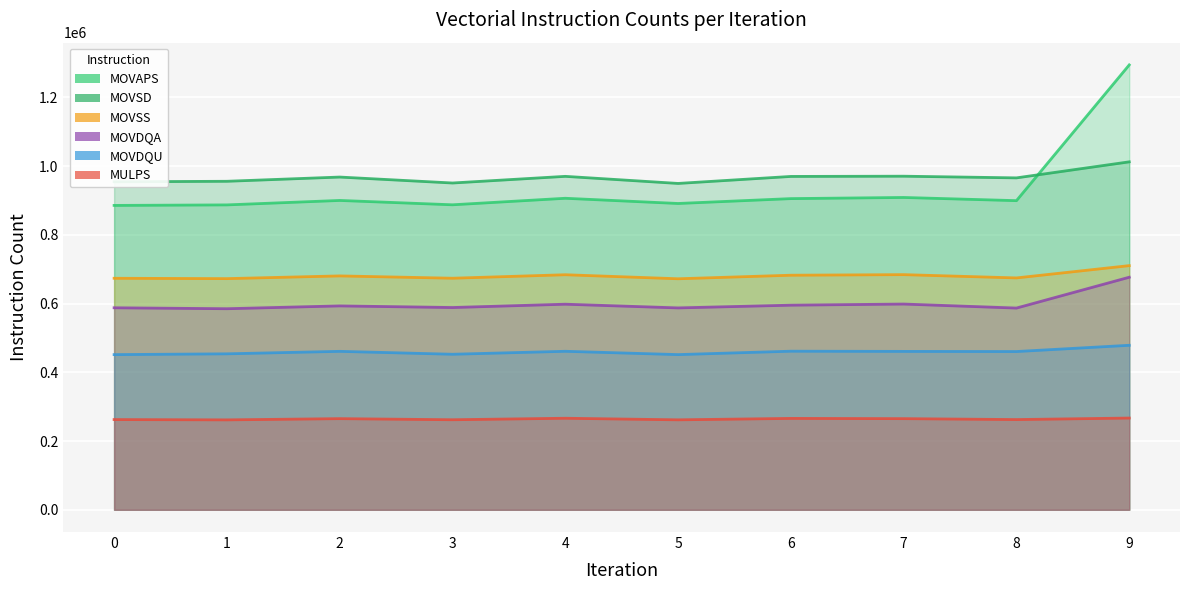

What is the sum of all MOVSD values?

9670802